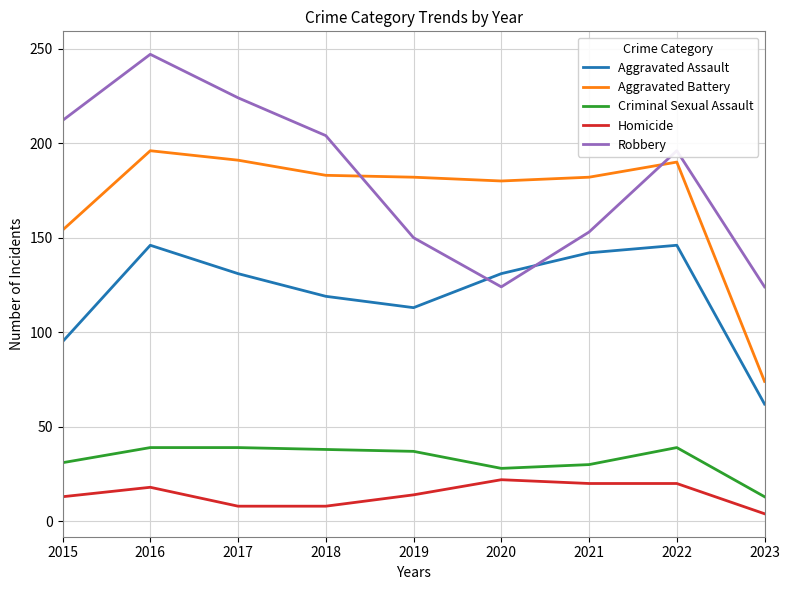

What is the total value across all series at 2017?

593